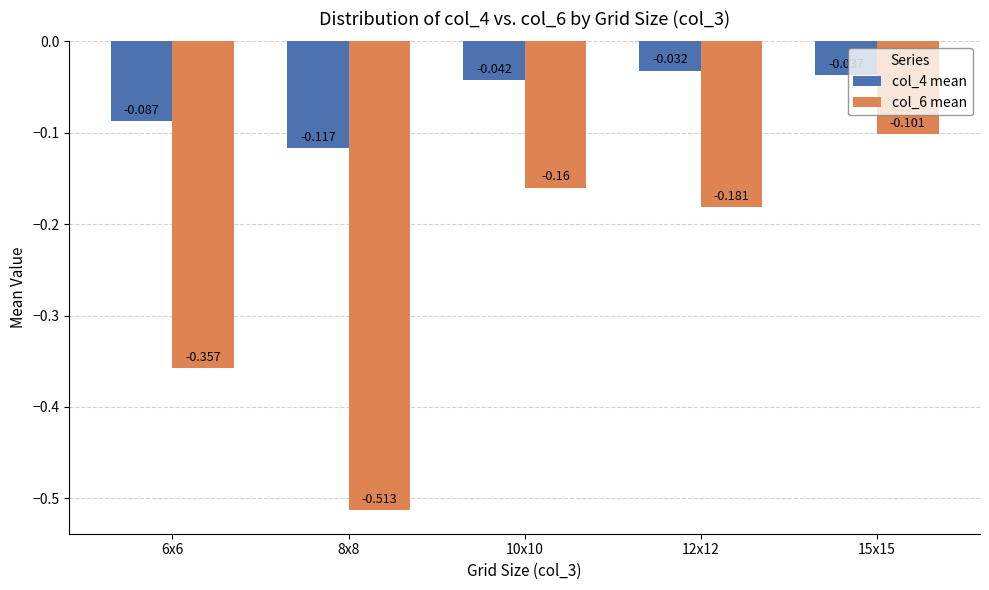

At which label does col_6 mean reach its minimum?

8x8